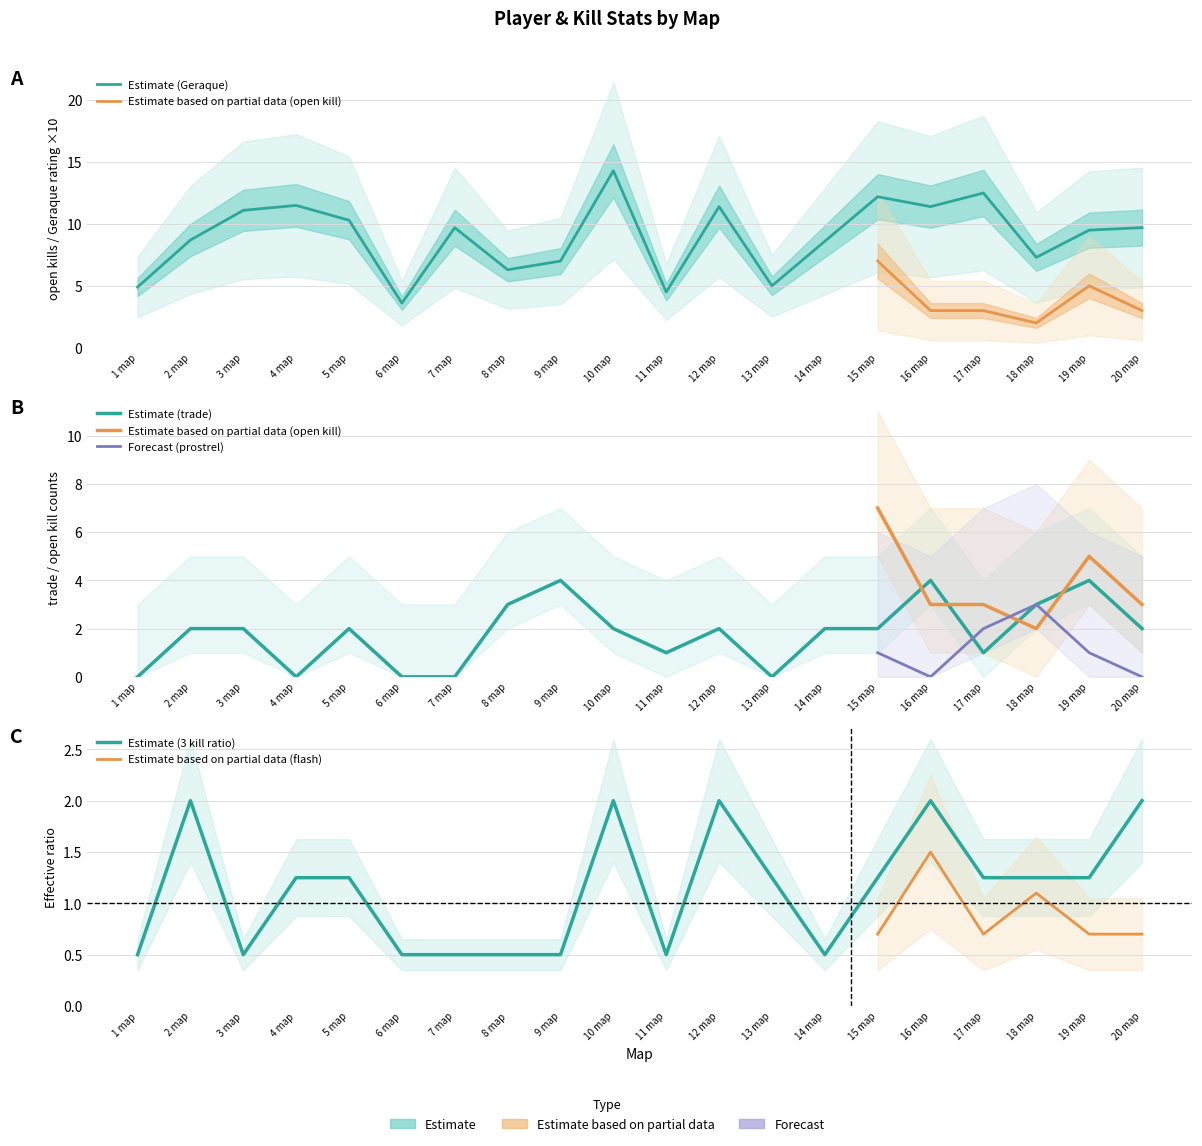

Which has a higher value, 19 map or 14 map?

19 map